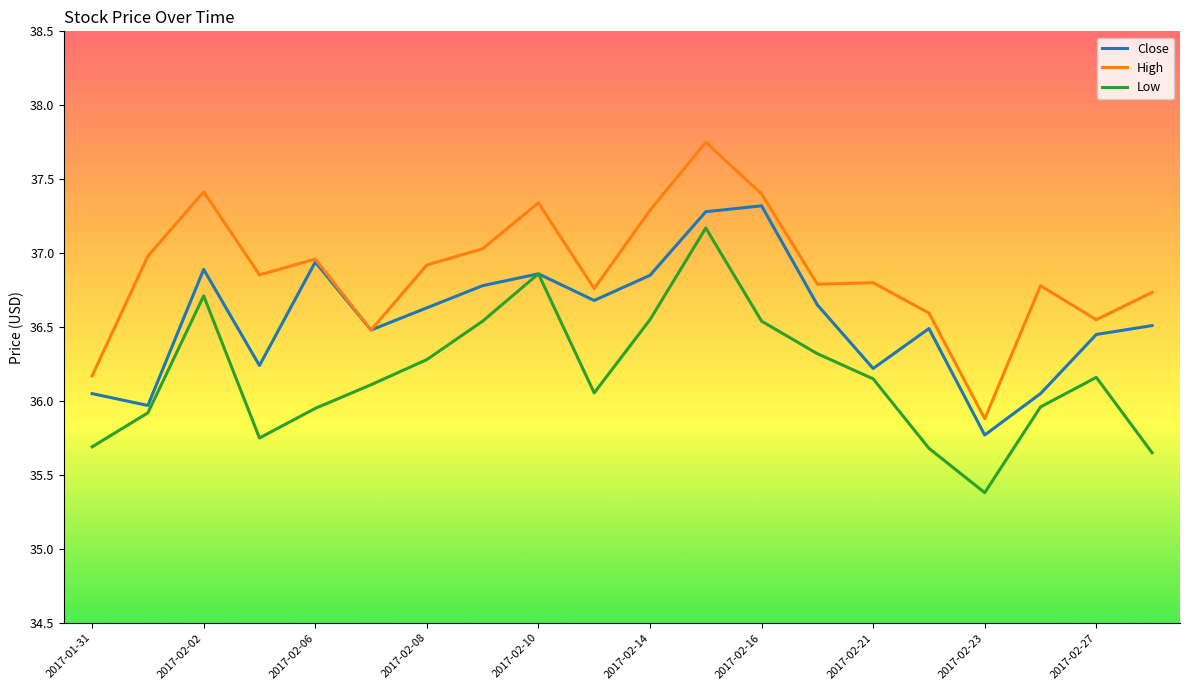

List the series in order of their overall mean, lowest first.

Low, Close, High